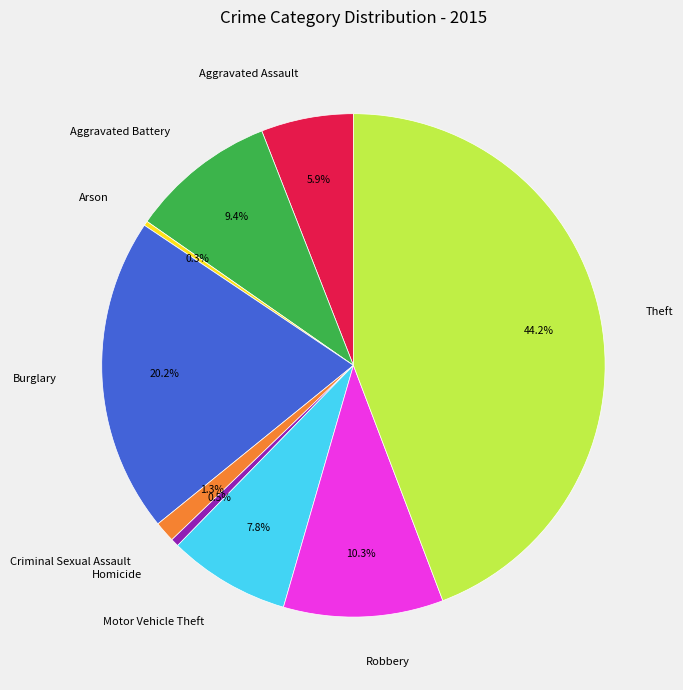

Is it true that Criminal Sexual Assault is 11% of the pie?

False